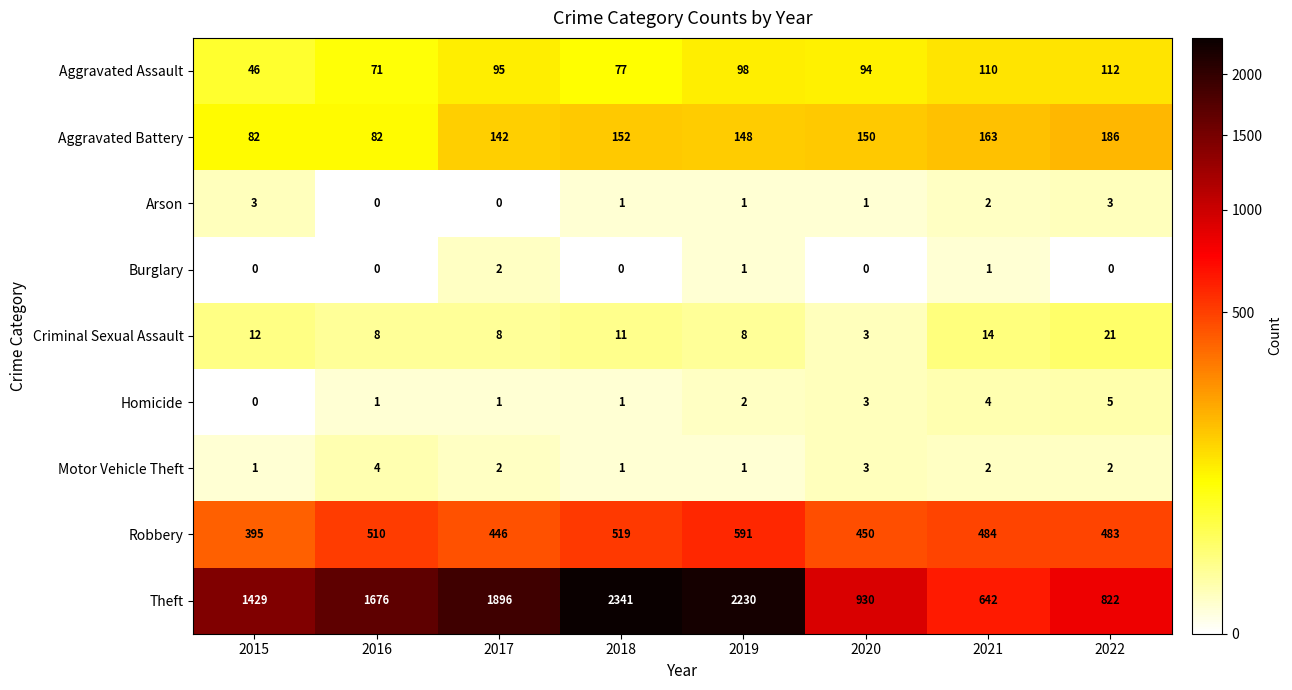

What is the sum of the Theft values at 2018 and 2019?

4571